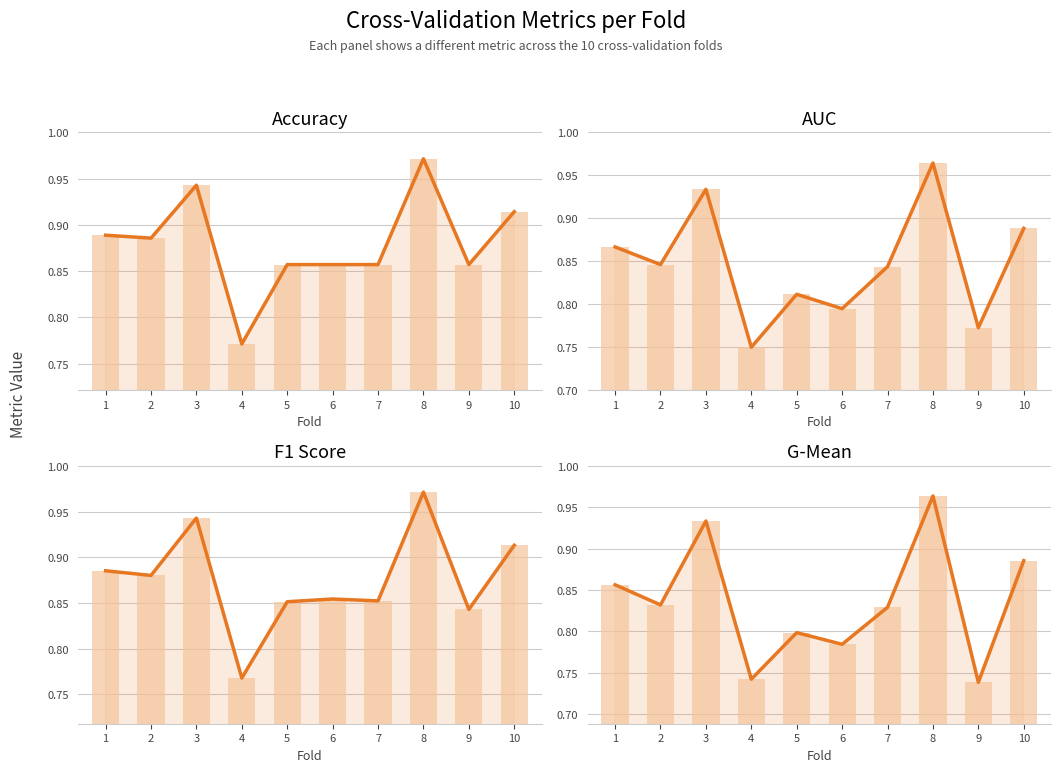

What is the value of the g_mean bar at the 6th from the left?

0.8